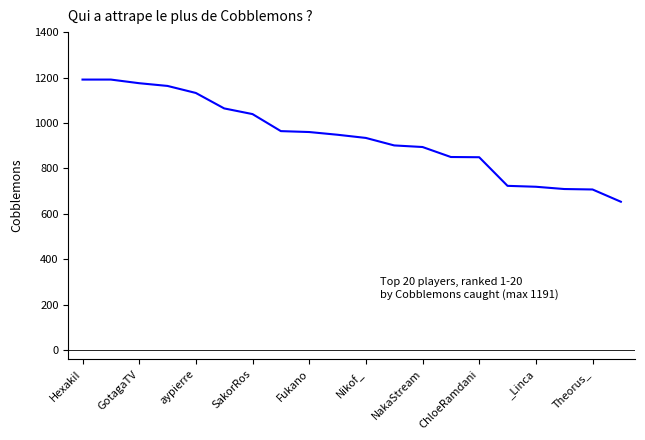

What is the minimum value shown in the chart?

653